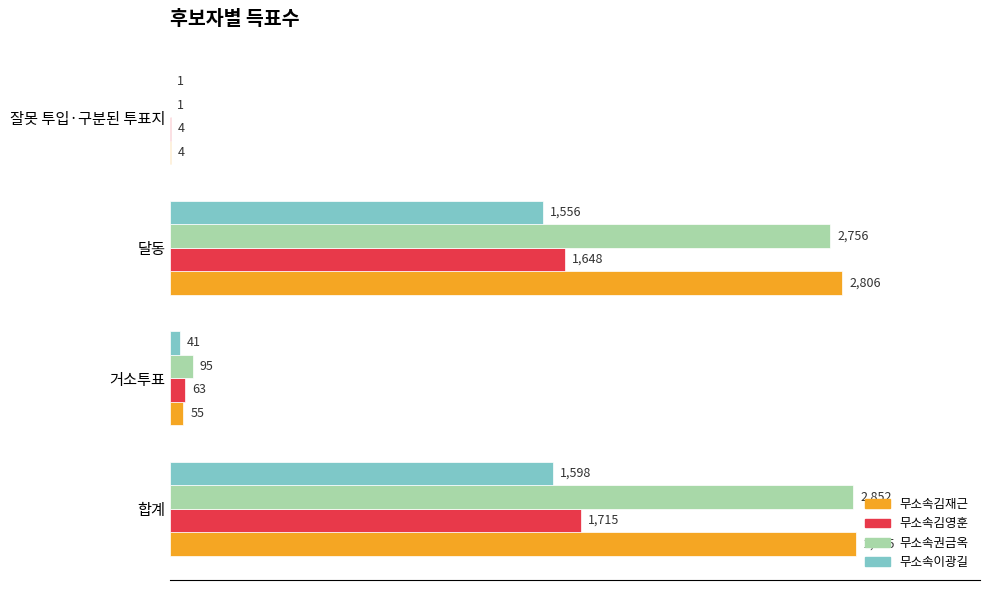

What is the sum of the 무소속권금옥 values at 잘못 투입·구분된 투표지 and 달동?

2757